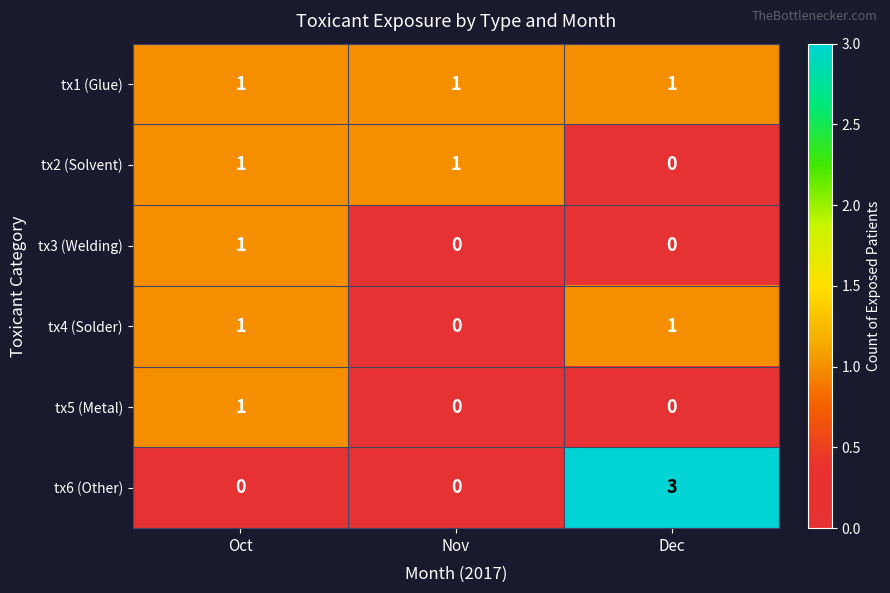

True or false: tx1 (Glue) has a value of 0 at Nov.

False